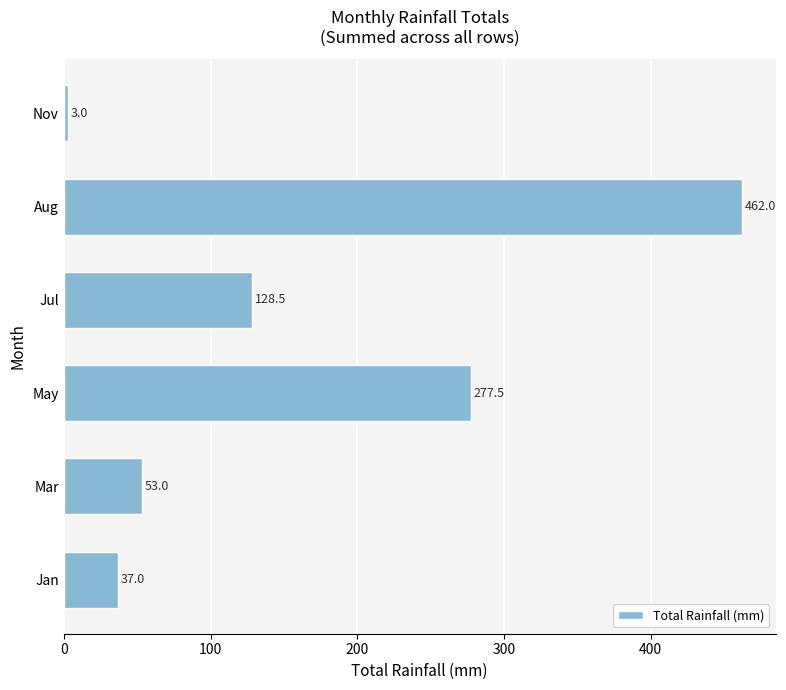

What is the ratio of the value at Aug to the value at May?

1.7